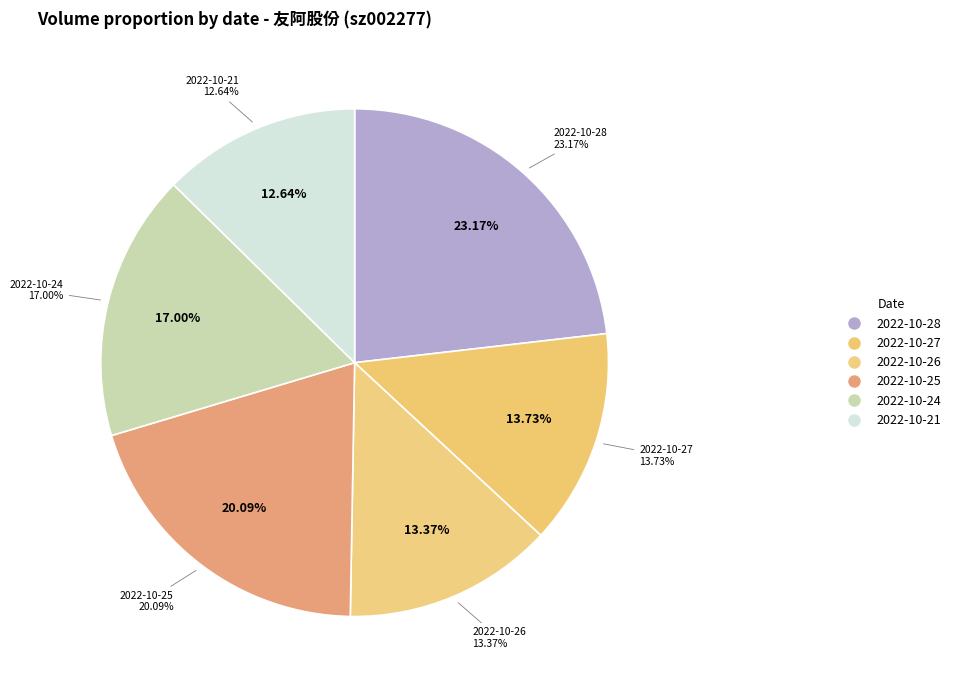

Does 2022-10-27 represent more than half of the total?

No